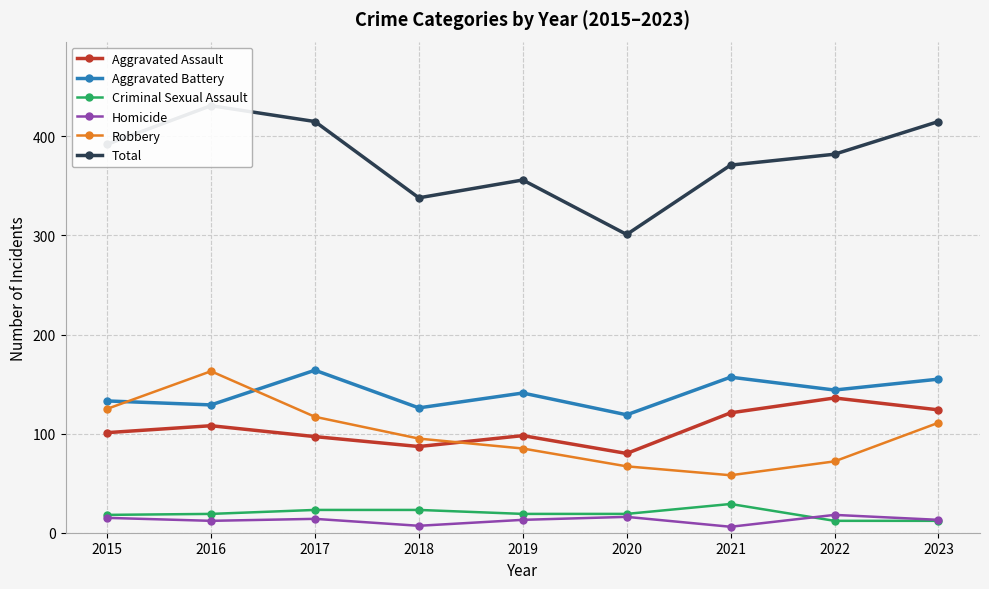

At which label does Homicide reach its minimum?

2021